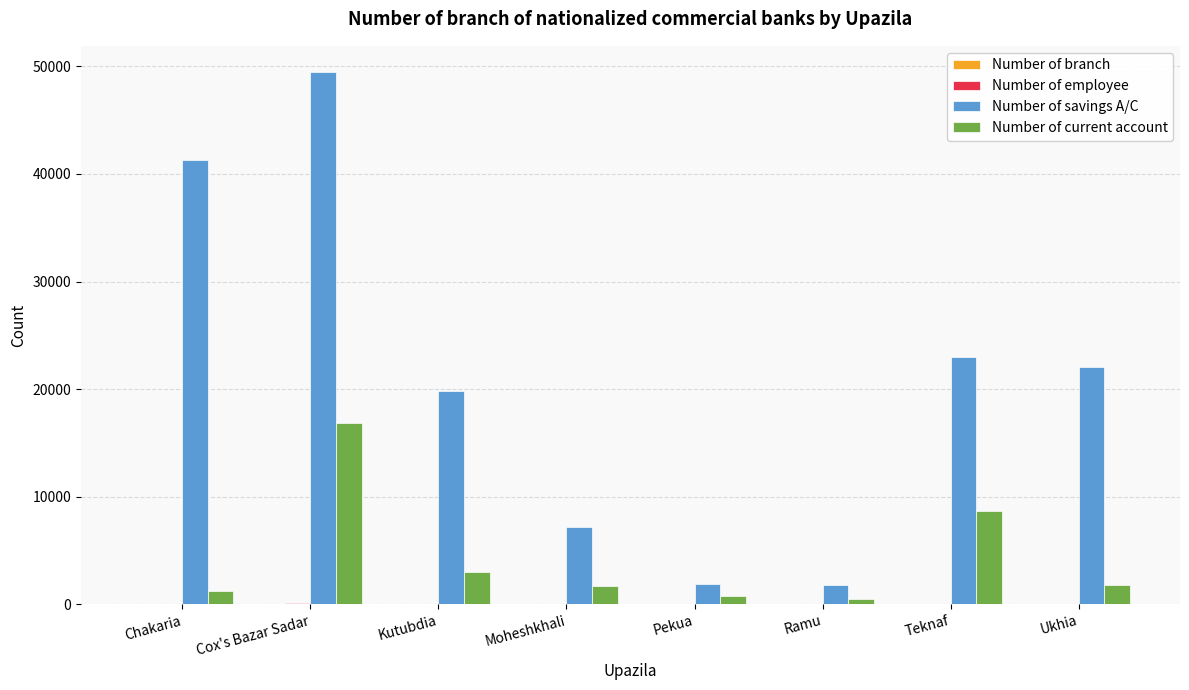

At which category does the chart reach its peak across all series?

Cox's Bazar Sadar